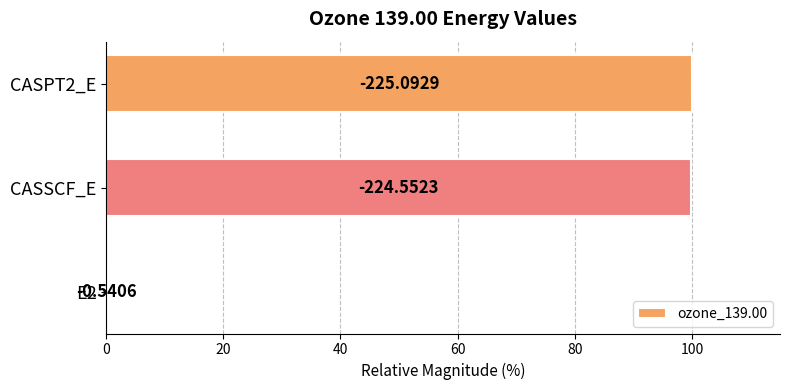

Are the bars grouped side by side (vs. stacked)?

No